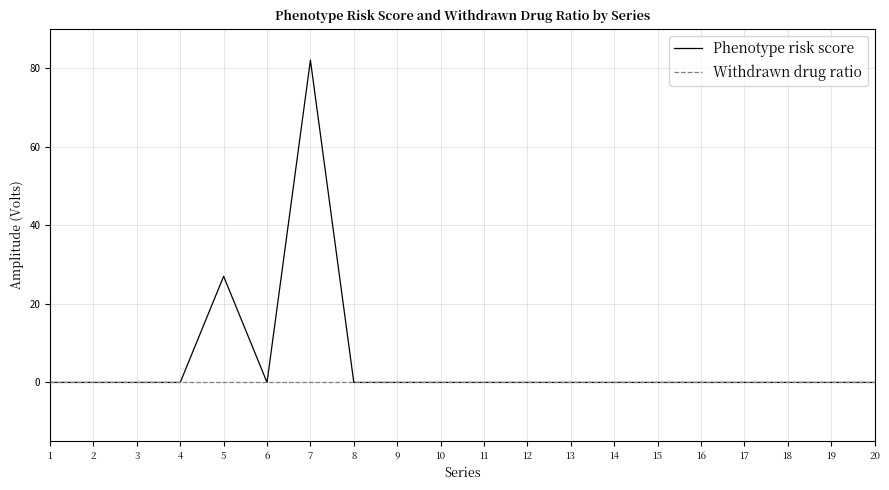

How many lines are shown in the chart?

2